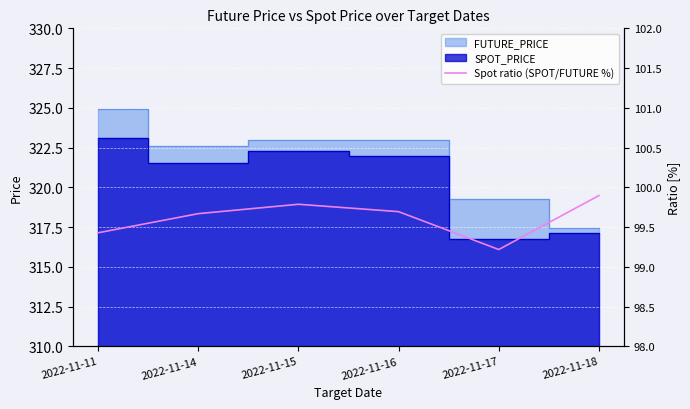

Where is the first local minimum?

2022-11-17